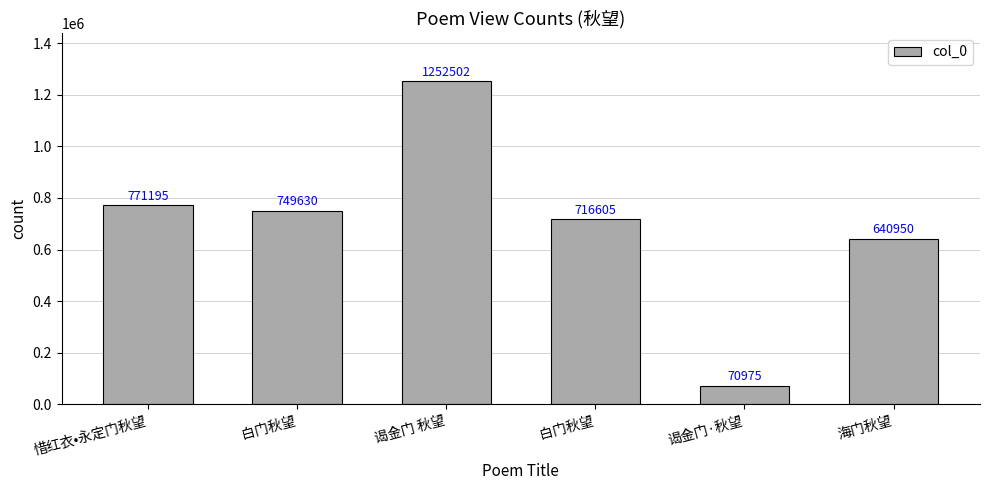

Rank the categories by value from highest to lowest.

谒金门 秋望, 惜红衣•永定门秋望, 白门秋望, 白门秋望, 海门秋望, 谒金门·秋望